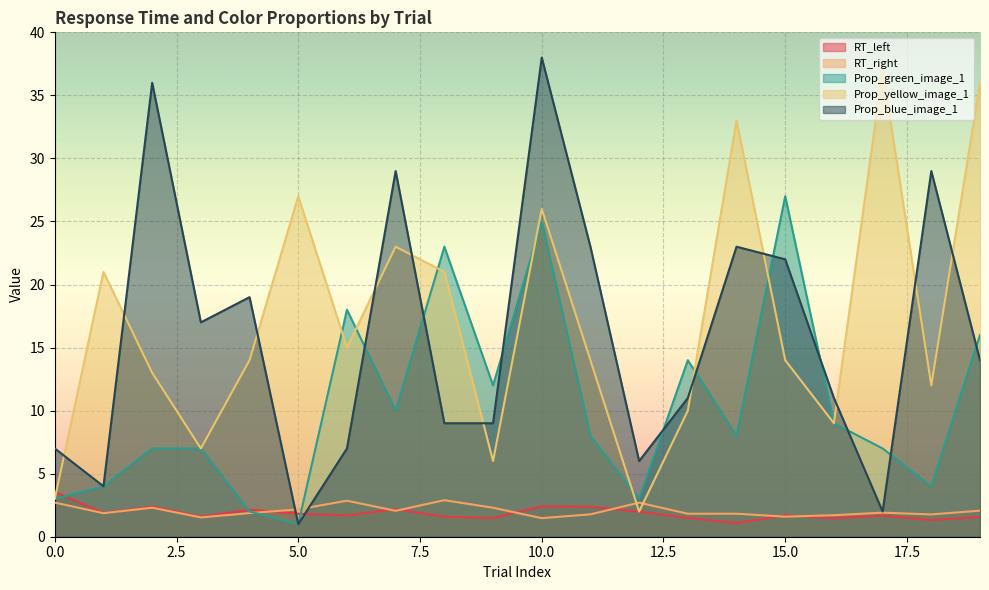

What is the lowest value of the RT_right series?

1.5